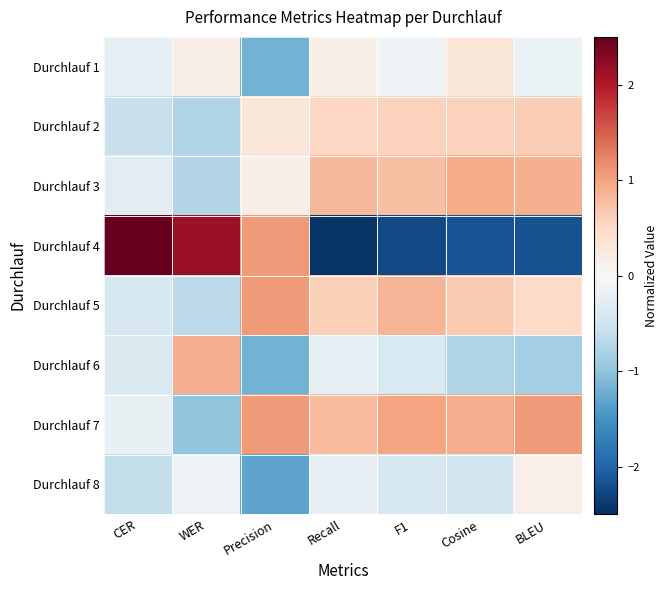

How many distinct data groups are displayed?

8